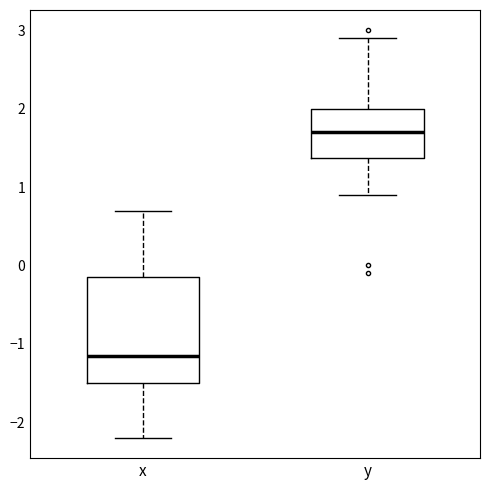

Where does the median line of the box for x sit on the y-axis? The values are not printed on the chart, so give them approximately, as read against the axis.

-1.1